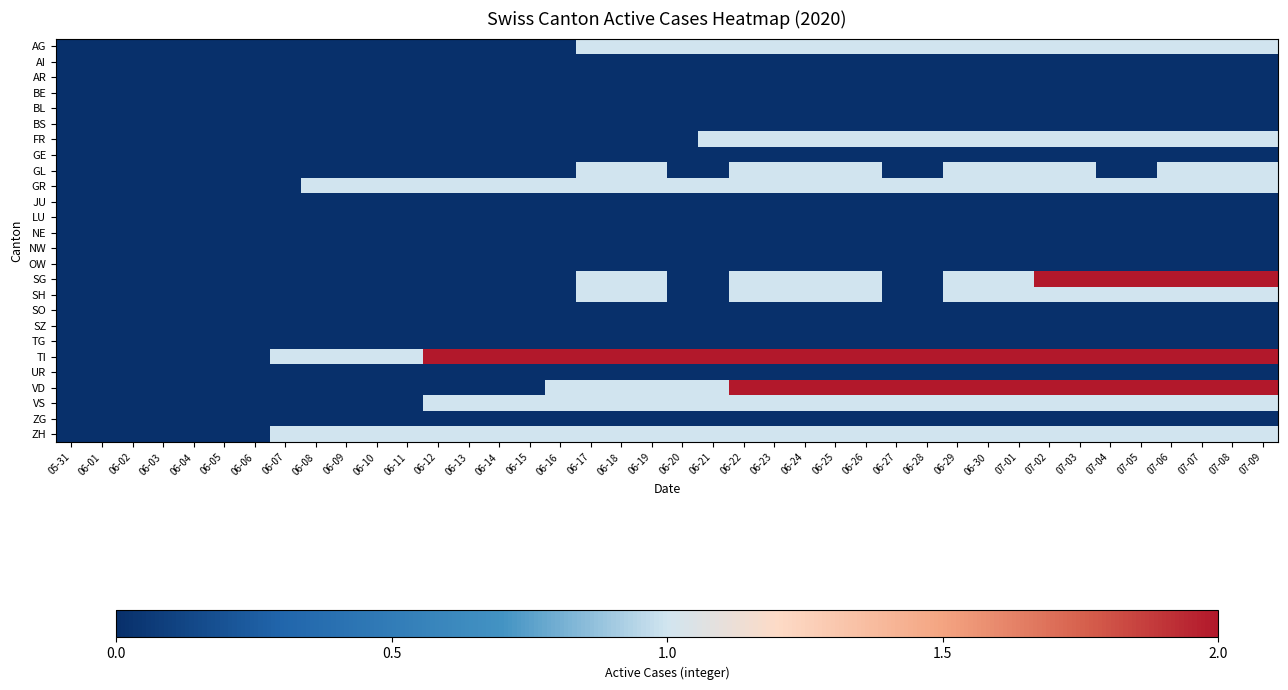

At how many categories does at least one series exceed 1?

28